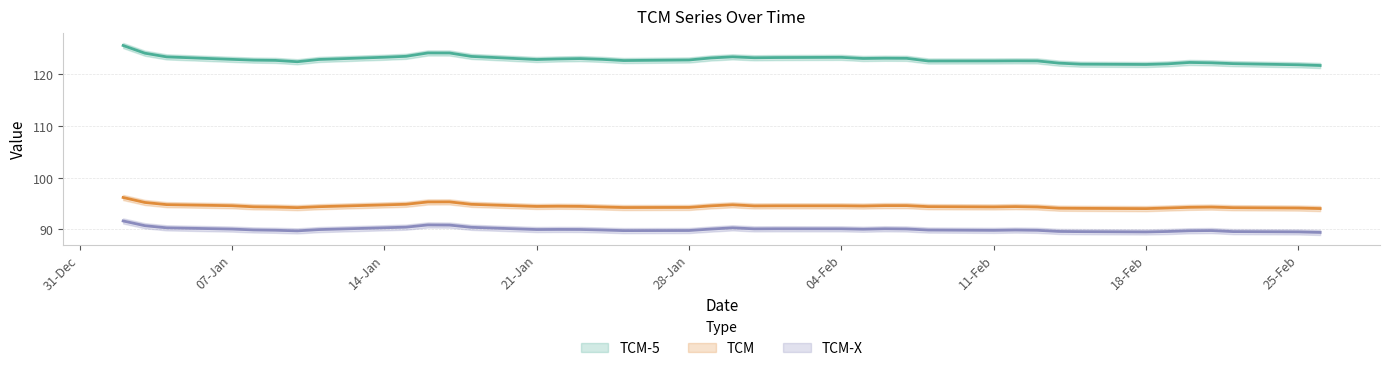

Rank the series at 11-01-2013 from lowest to highest value.

TCM-X, TCM, TCM-5